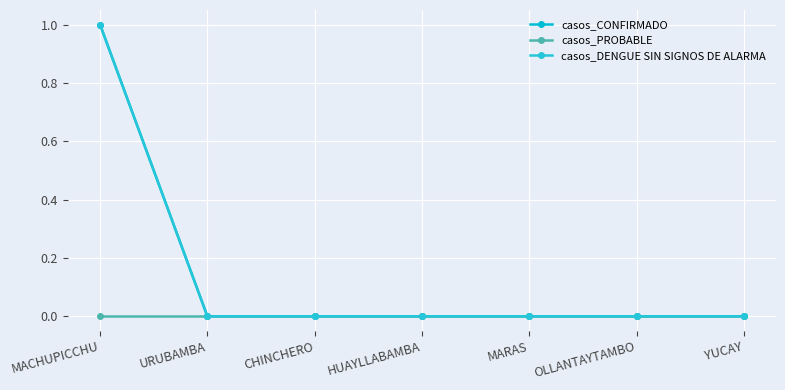

Reading right to left, transcribe all the data shown in this chart.

casos_CONFIRMADO: YUCAY=0	OLLANTAYTAMBO=0	MARAS=0	HUAYLLABAMBA=0	CHINCHERO=0	URUBAMBA=0	MACHUPICCHU=1
casos_PROBABLE: YUCAY=0	OLLANTAYTAMBO=0	MARAS=0	HUAYLLABAMBA=0	CHINCHERO=0	URUBAMBA=0	MACHUPICCHU=0
casos_DENGUE SIN SIGNOS DE ALARMA: YUCAY=0	OLLANTAYTAMBO=0	MARAS=0	HUAYLLABAMBA=0	CHINCHERO=0	URUBAMBA=0	MACHUPICCHU=1